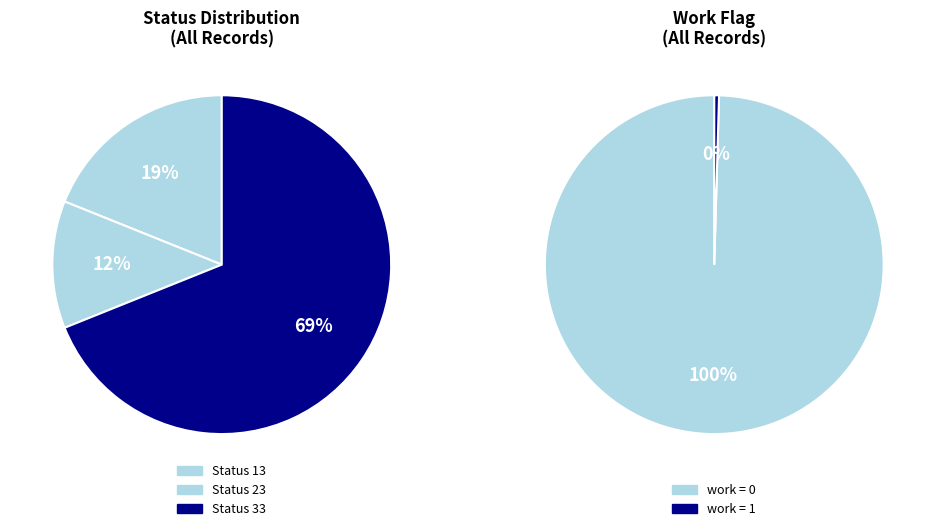

To the nearest percent, what is the average slice percentage?

33%